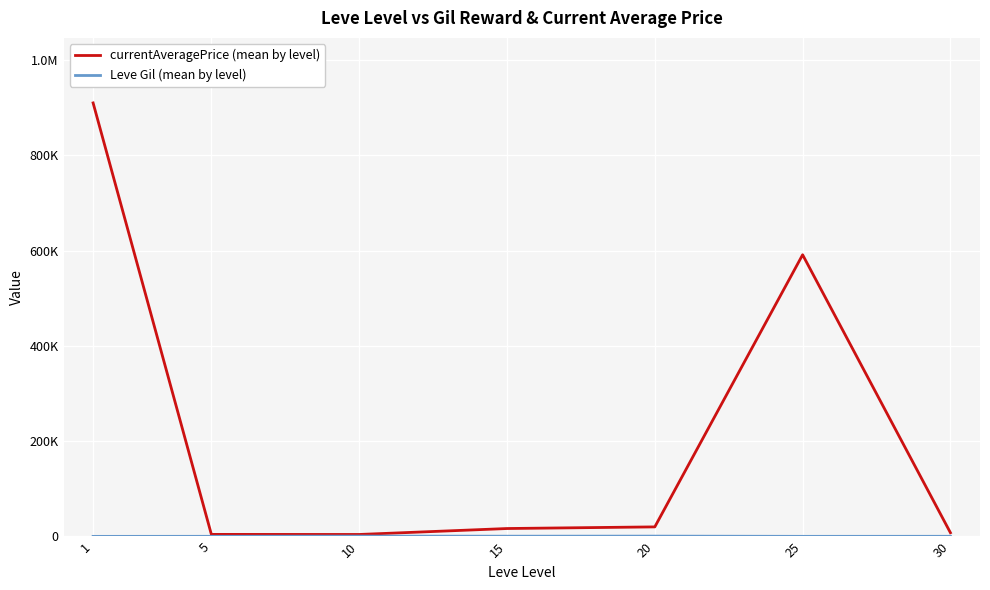

Is this an area chart (filled region under the line)?

No